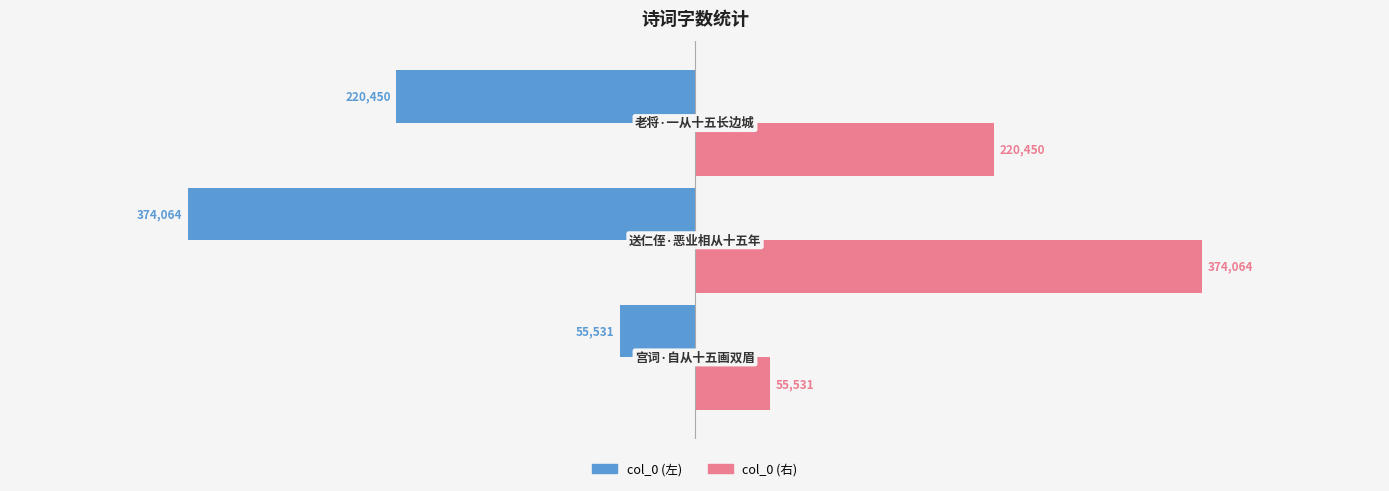

What is the difference between the second highest and minimum values in the col_0 (右) series?

164919